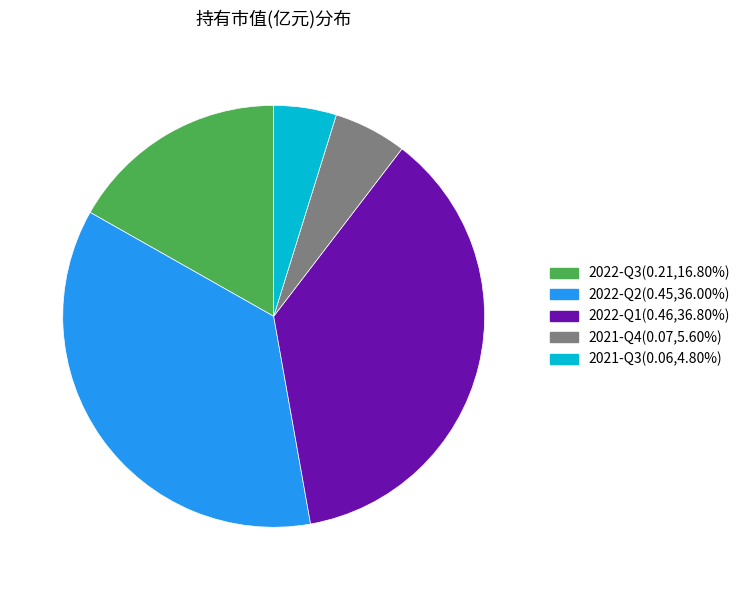

Which has a higher value, 2021-Q3 or 2021-Q4?

2021-Q4